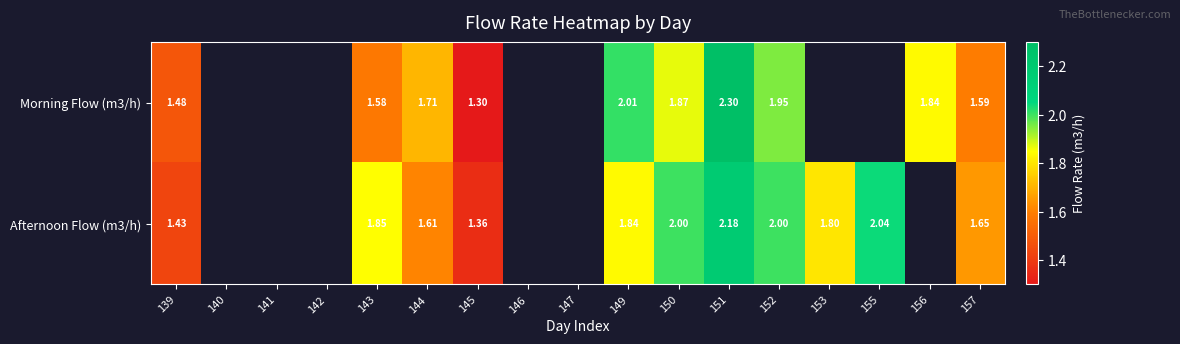

What value does the Morning Flow (m3/h) series have at 143?

1.6